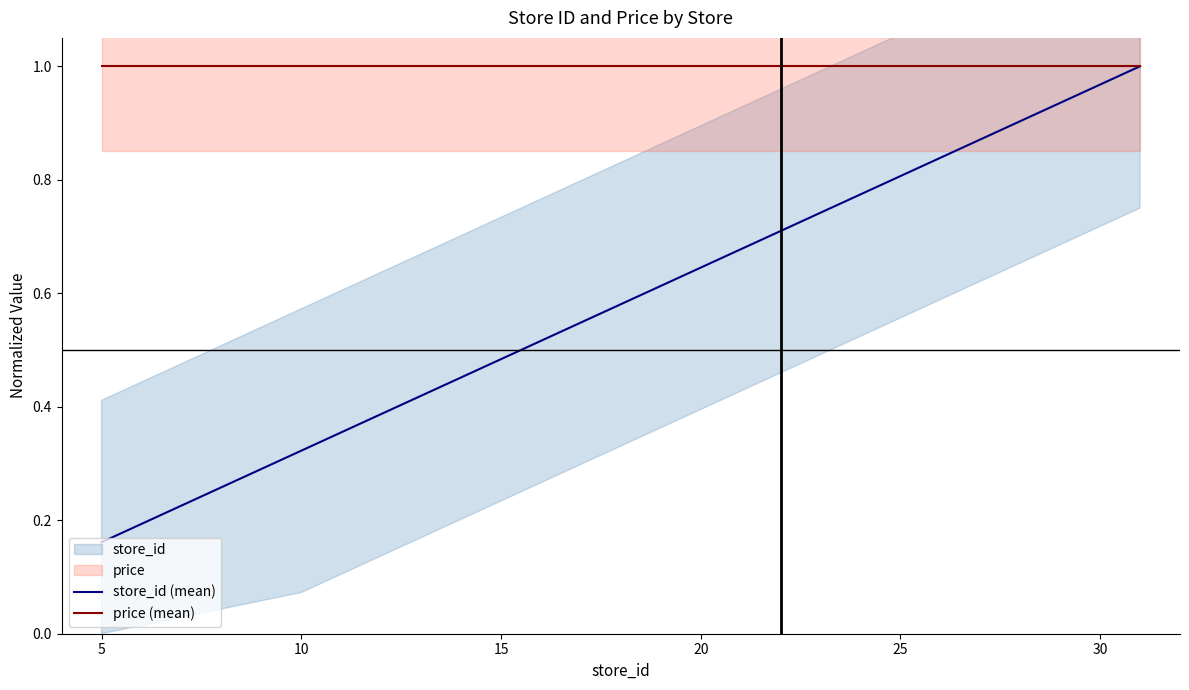

True or false: price (mean) and store_id (mean) cross at least once.

False